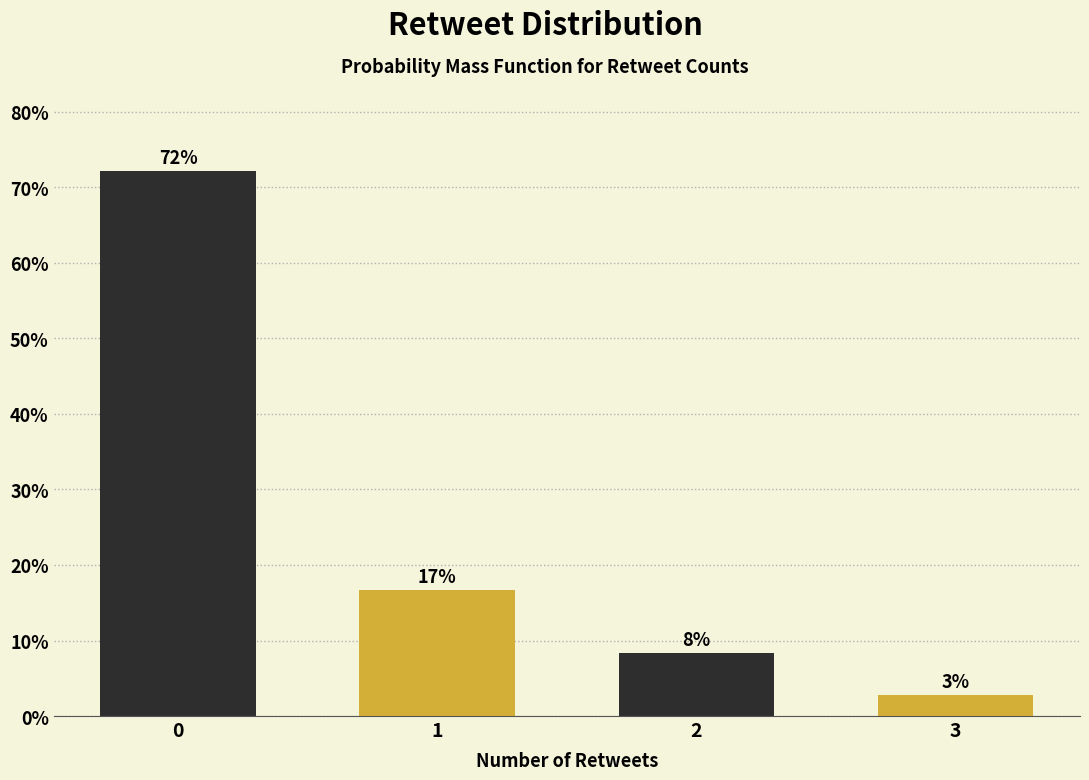

Does the chart contain any negative values?

No